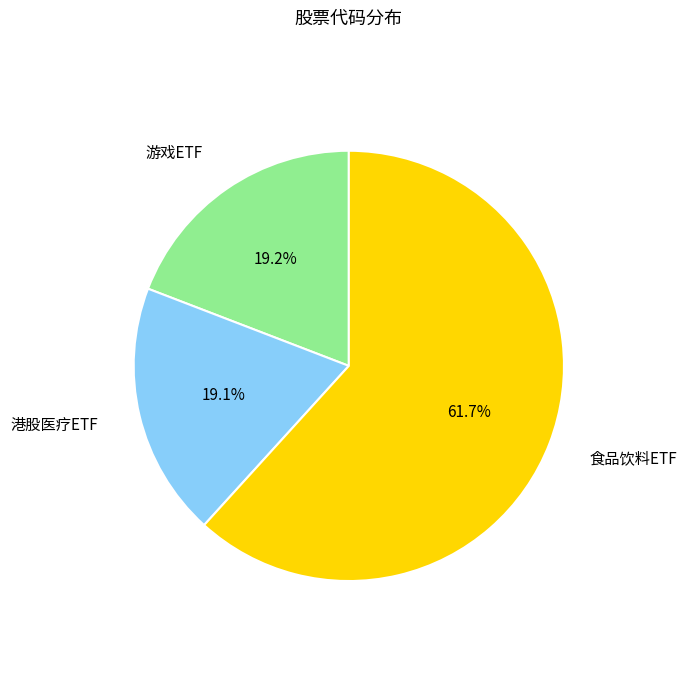

Does any single category account for the majority?

Yes